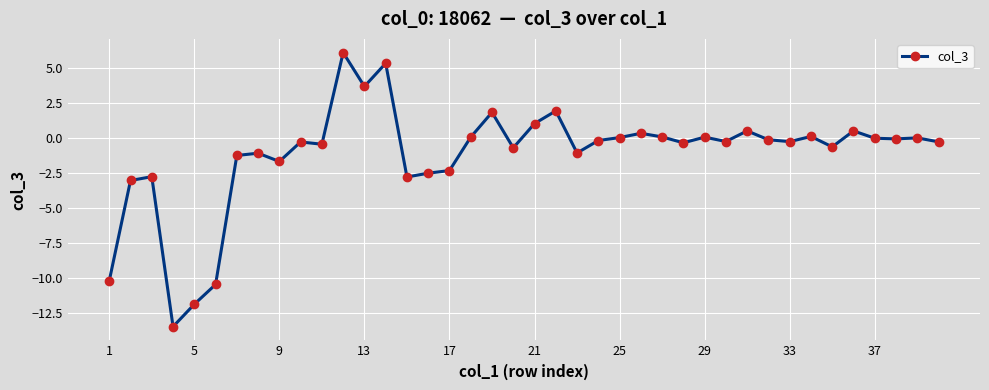

How many data points does each series have?

40